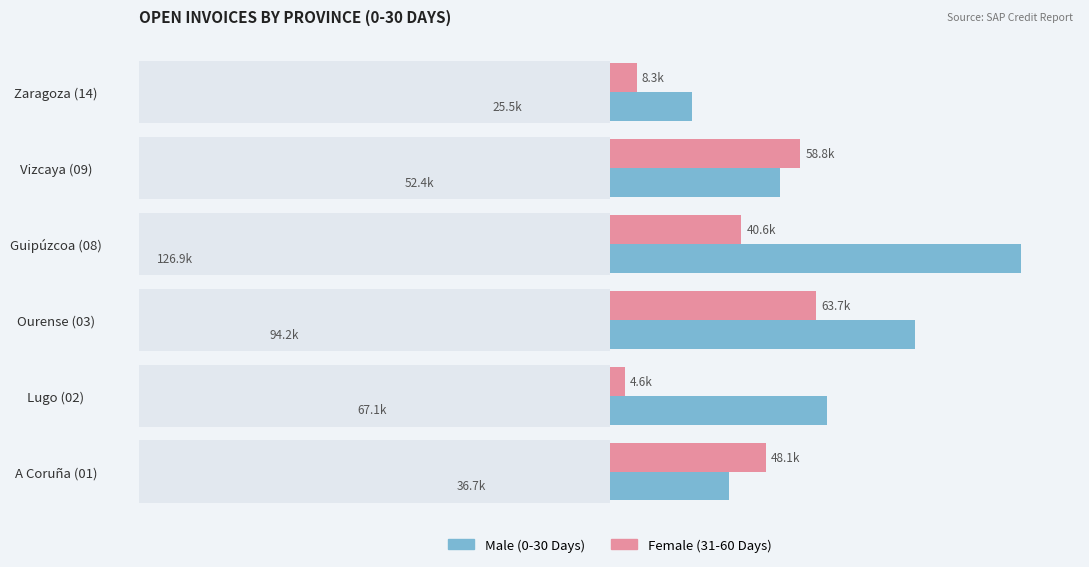

How many bars are there in total?

12